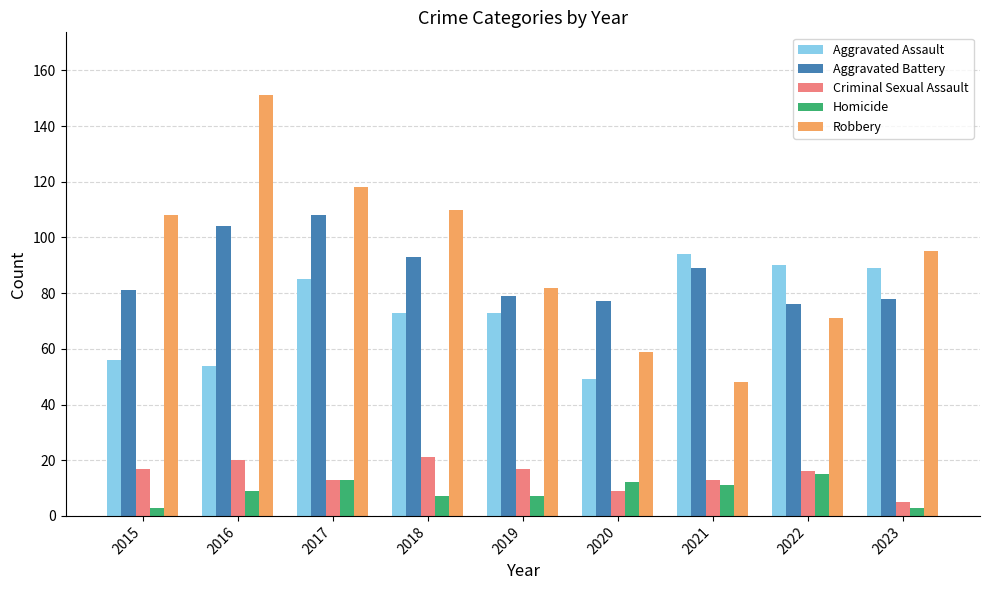

What is the value of the Aggravated Battery bar at the 2nd from the left?

104